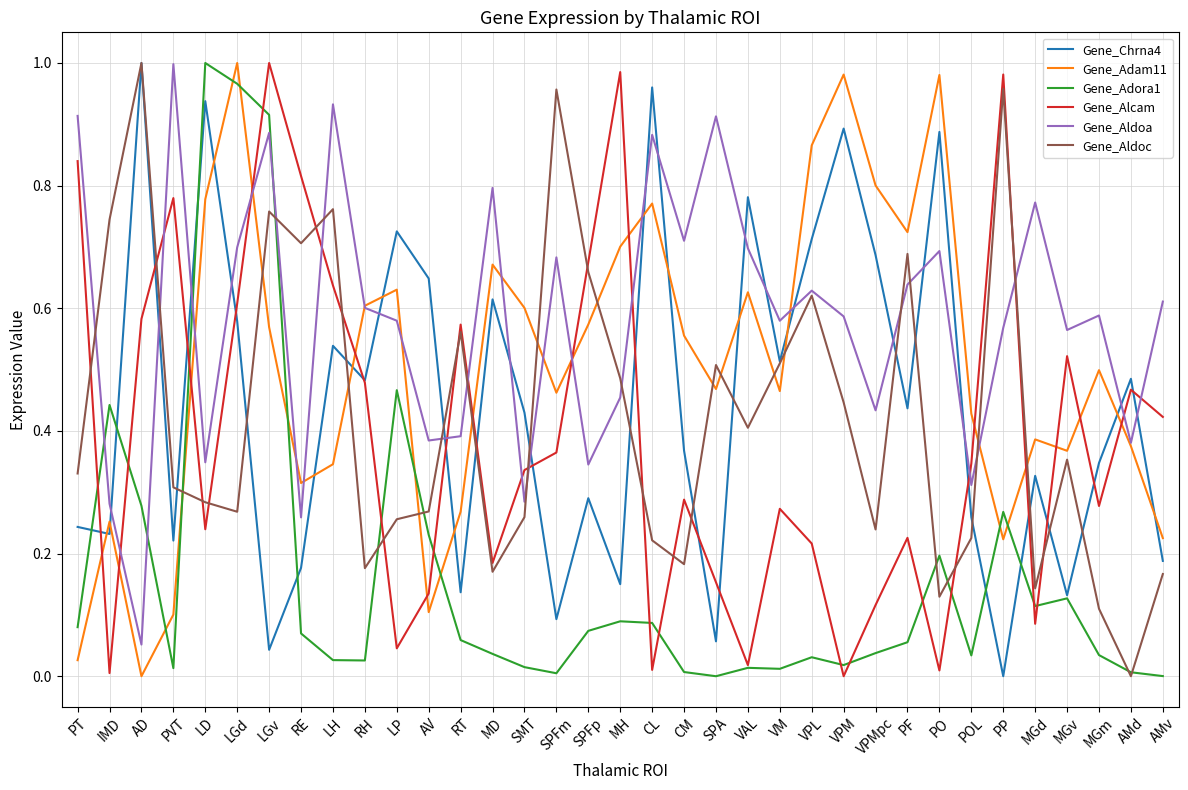

What position from the right is AV?

24